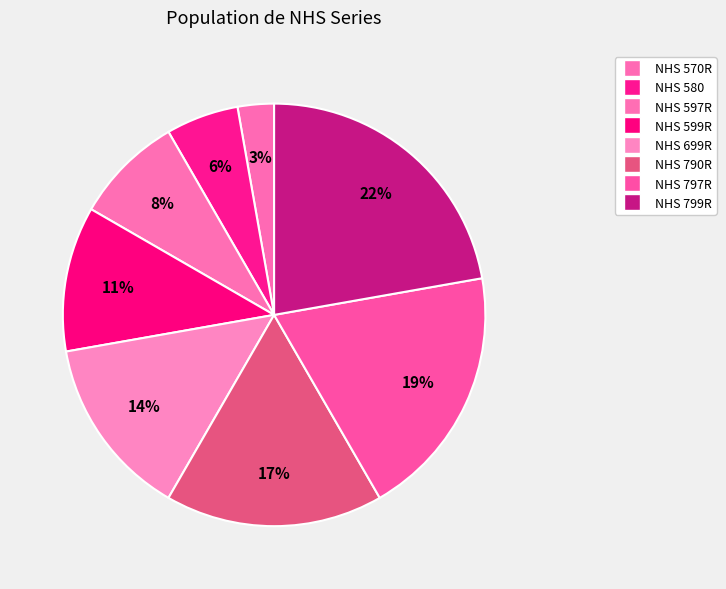

Count the number of slices in the pie.

8